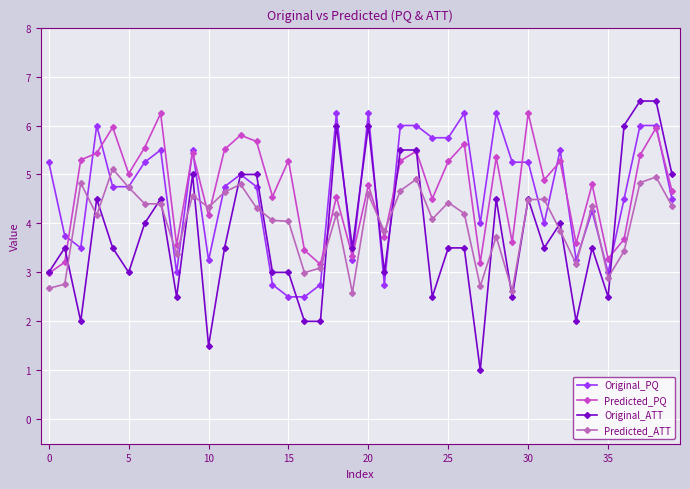

At how many categories does at least one series exceed 2?

40